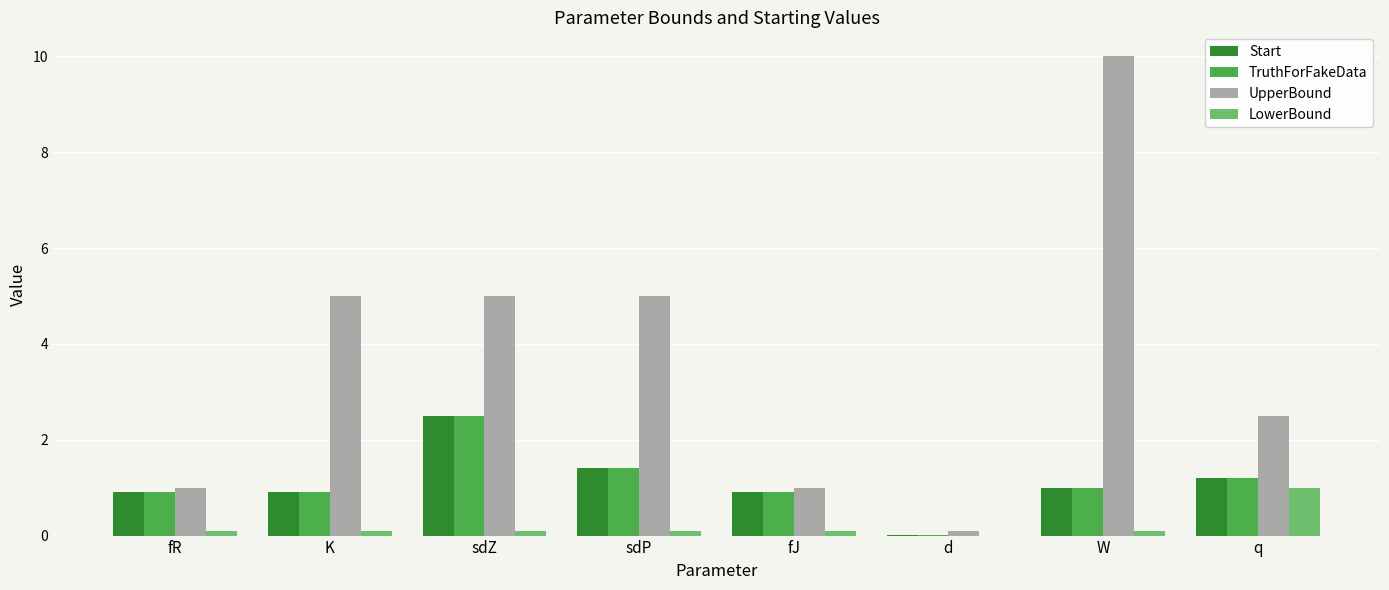

Is it true that UpperBound equals 3.7 at W?

False